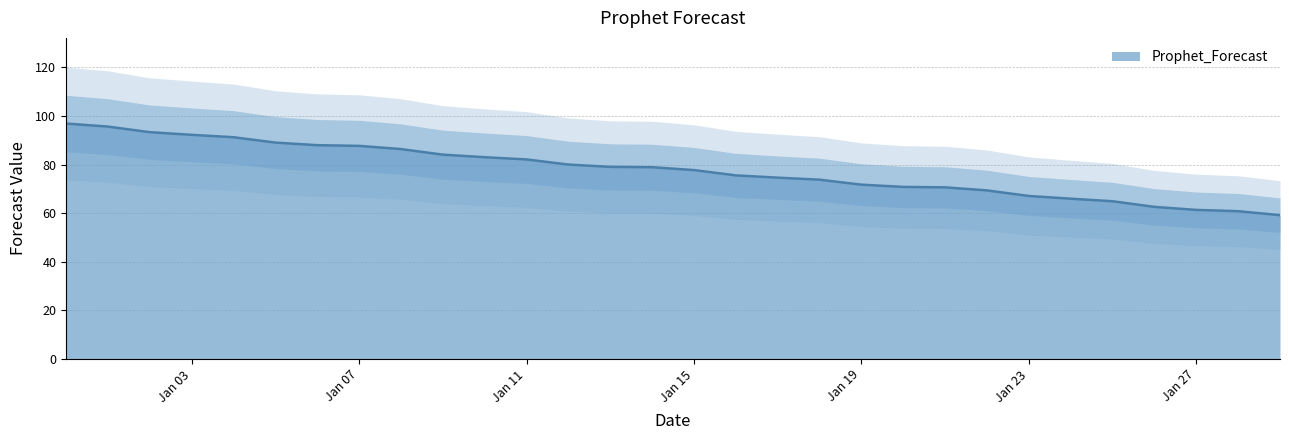

What is the difference between the values at 2023-01-21 and 2023-01-25?

5.7